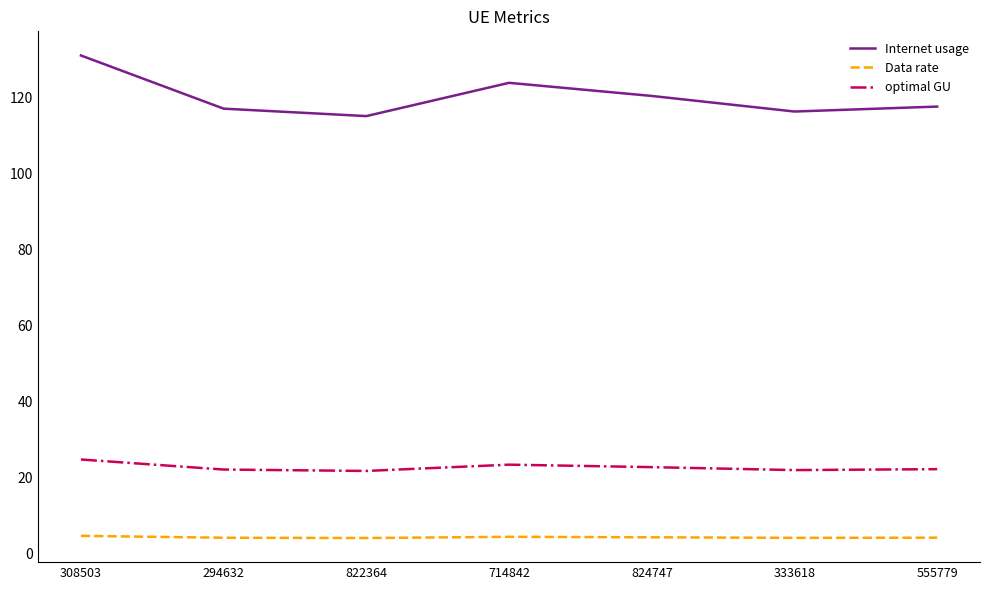

What value does the Data rate series have at 824747?

4.3